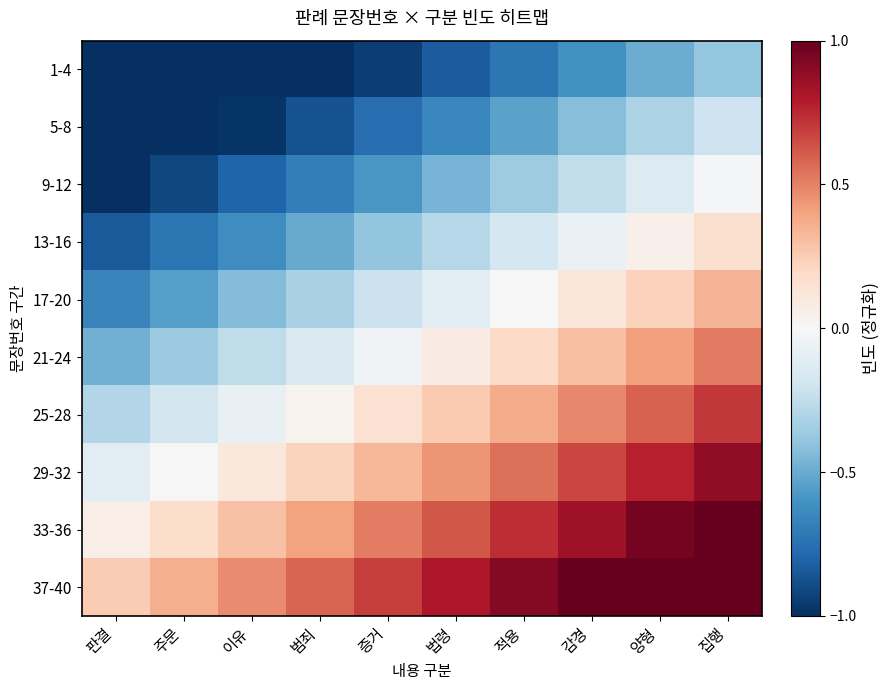

Count the number of categories in the chart.

10